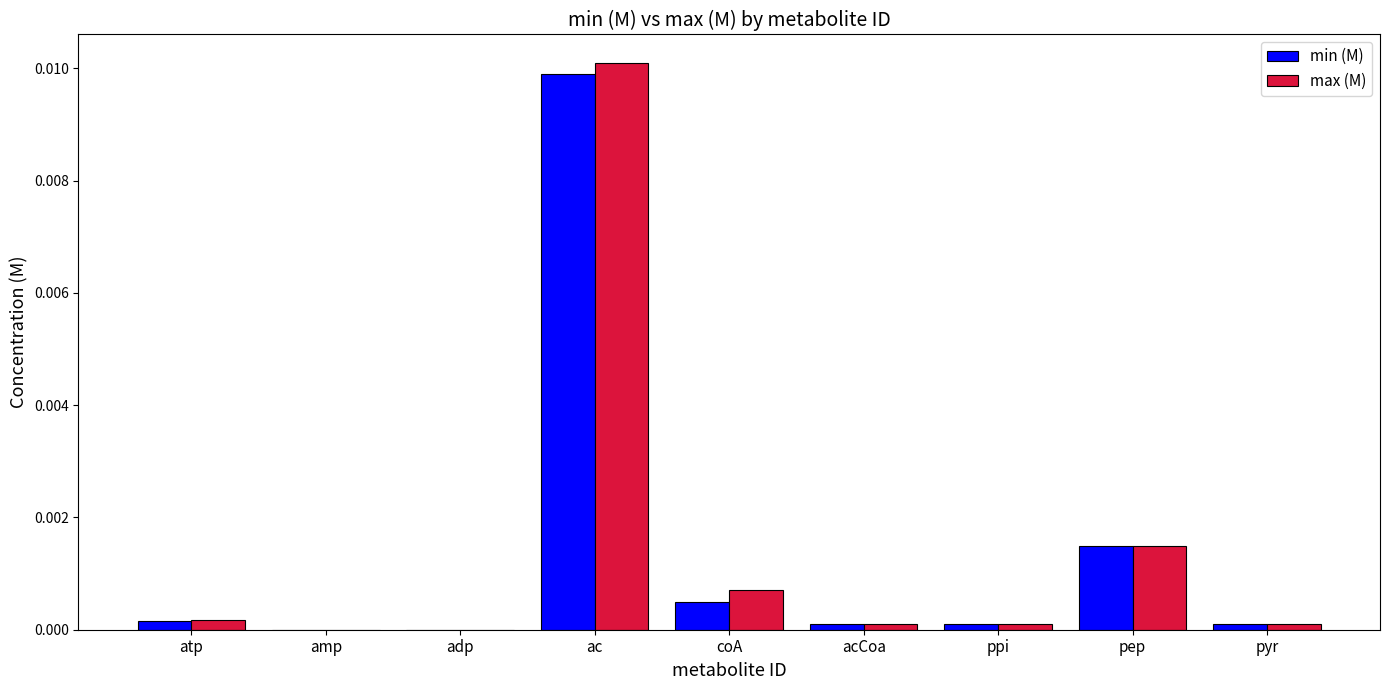

Is the value of min (M) at atp greater than the value of max (M) at coA?

No